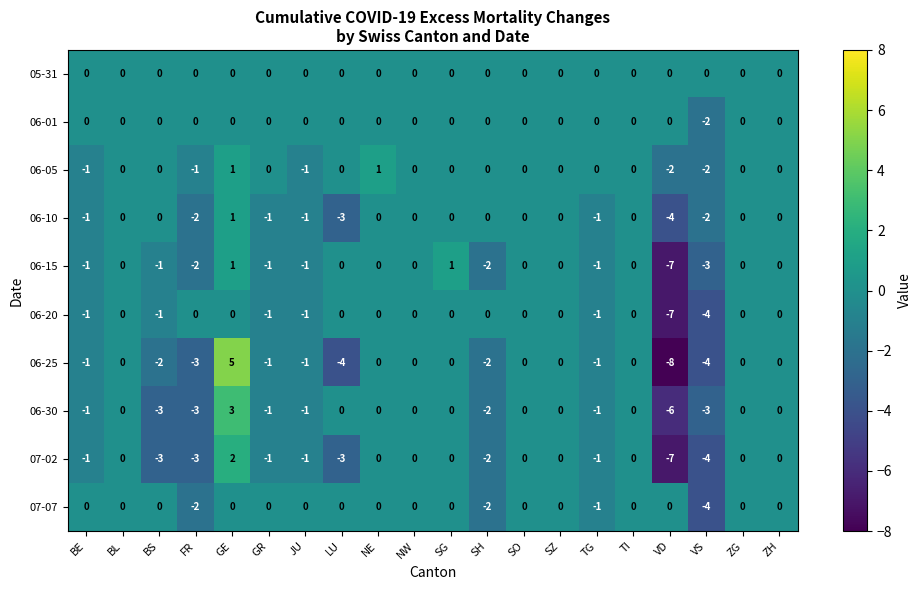

What is the total value across all series at BS?

-10